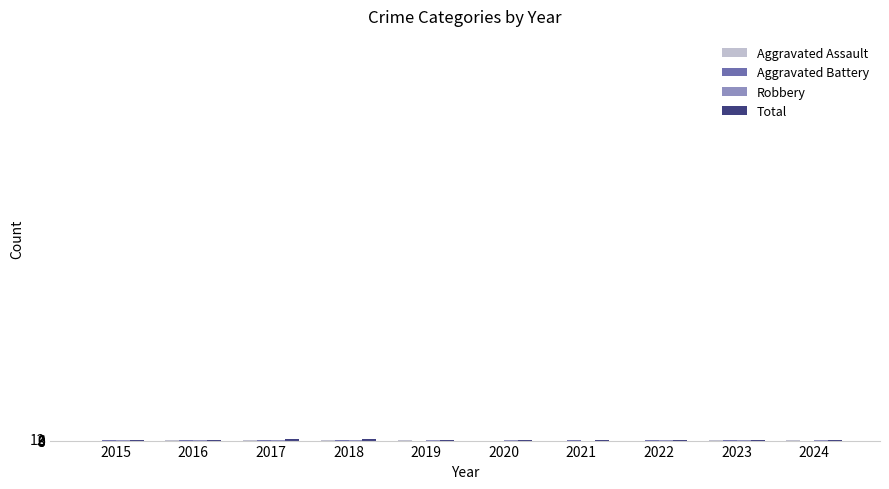

How many distinct data groups are displayed?

4